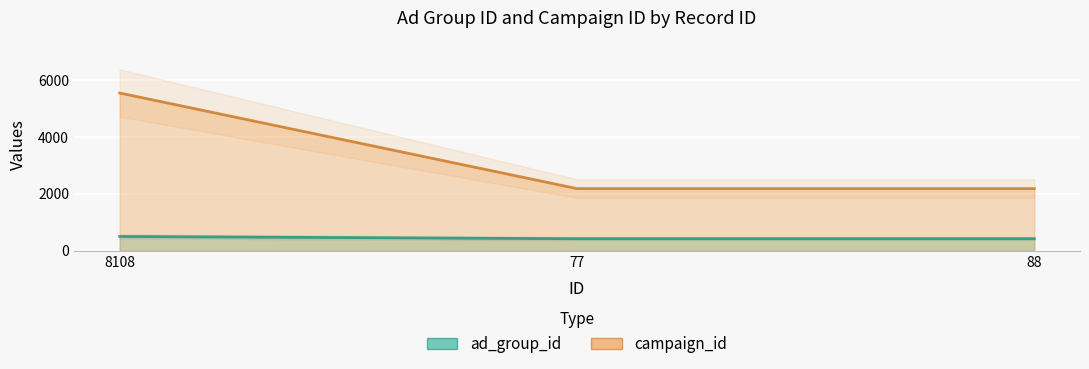

What is the greatest value displayed?

5555